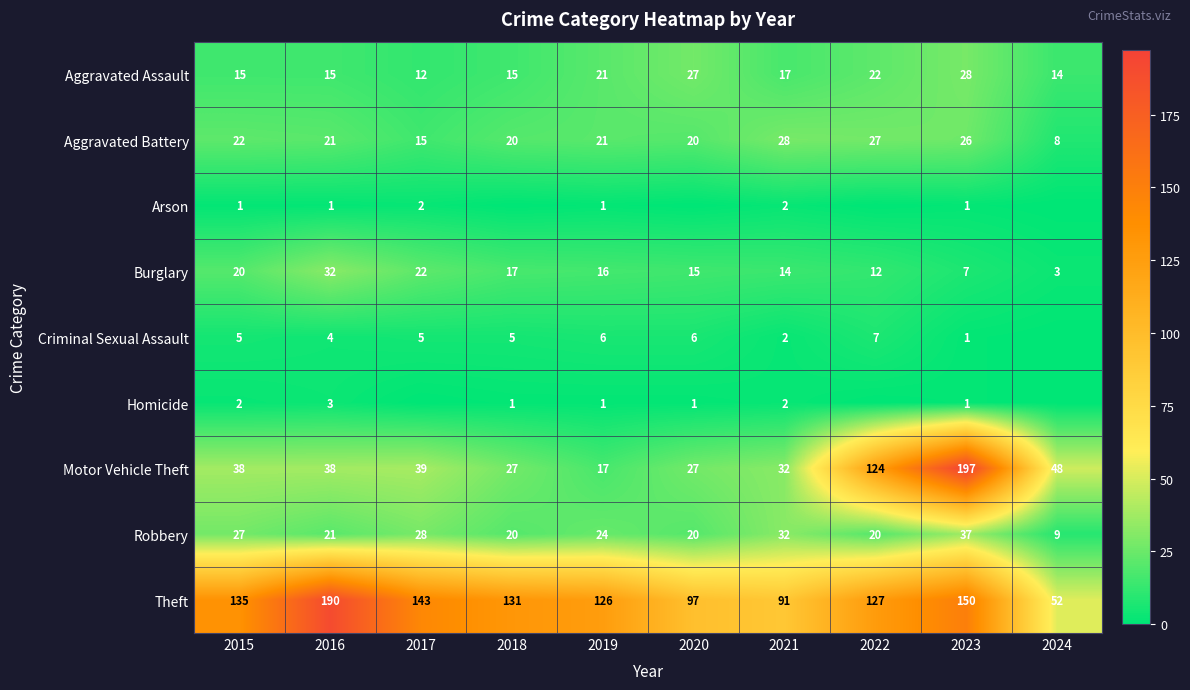

What is the difference between the Criminal Sexual Assault values at 2017 and 2021?

3